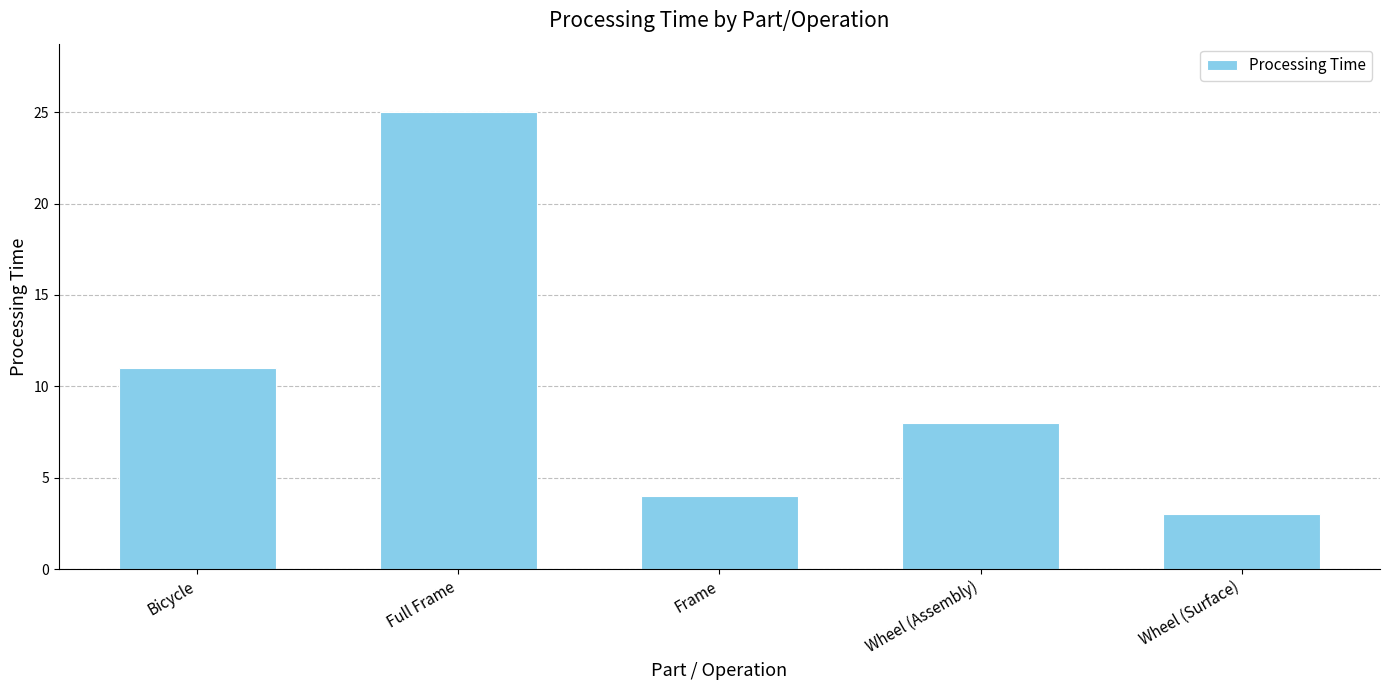

Approximately how many times larger is the value at Bicycle compared to Wheel (Surface)?

3.7